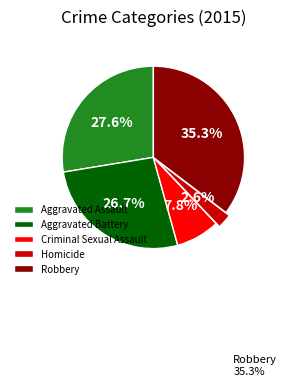

Which has a higher value, Robbery or Homicide?

Robbery